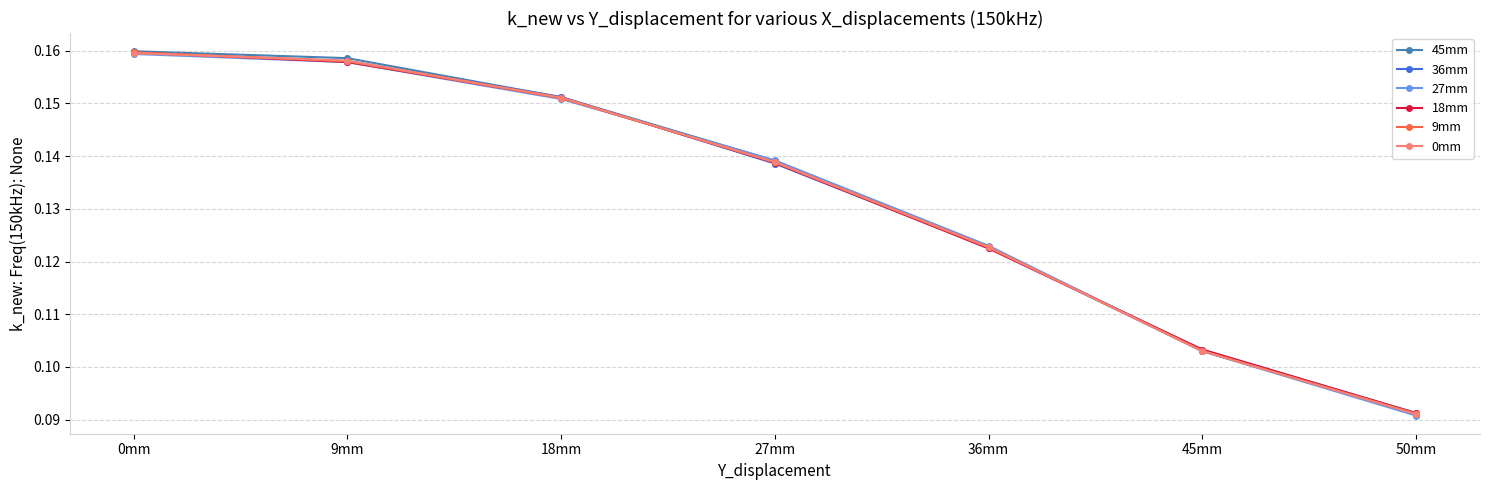

What are all the series names shown in the legend?

45mm, 36mm, 27mm, 18mm, 9mm, 0mm